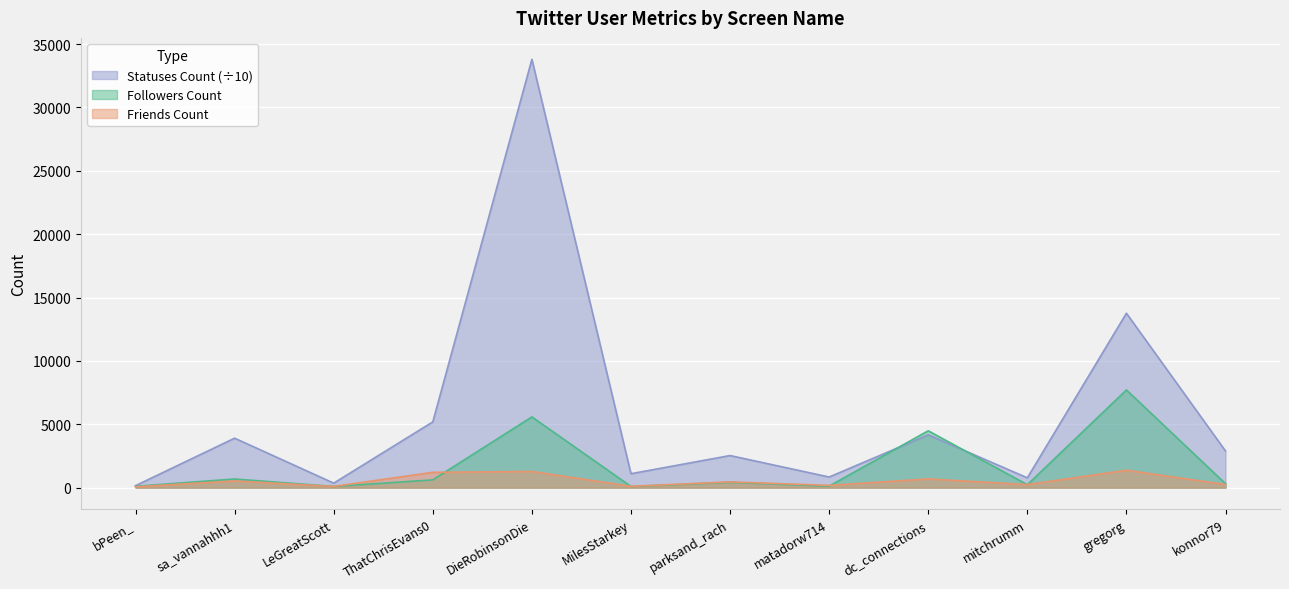

What is the maximum value for Followers Count?

7710.0